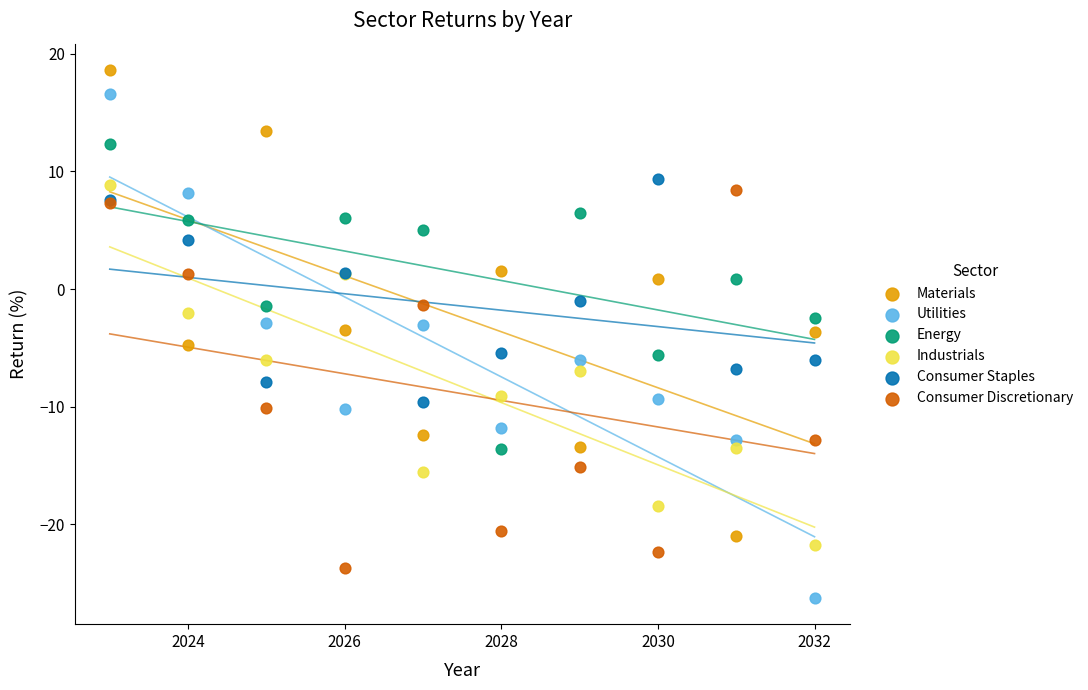

Which series has the largest Y range (max minus min)?

Utilities